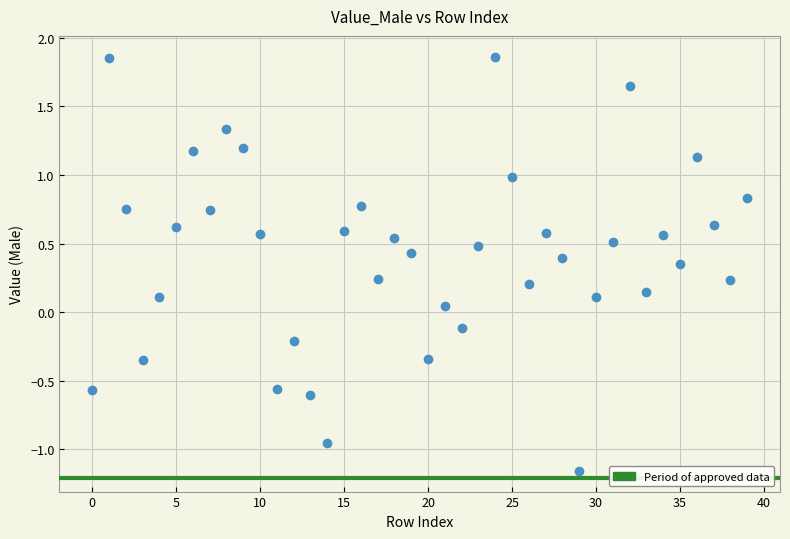

What is the range of Y values (max minus min)?

3.0